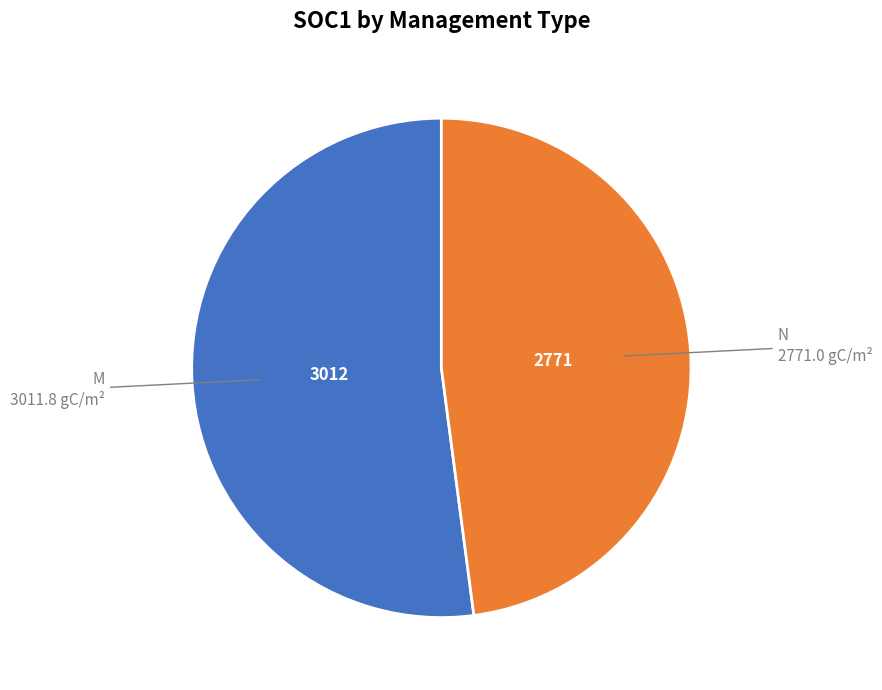

Is there a majority slice in this chart?

Yes